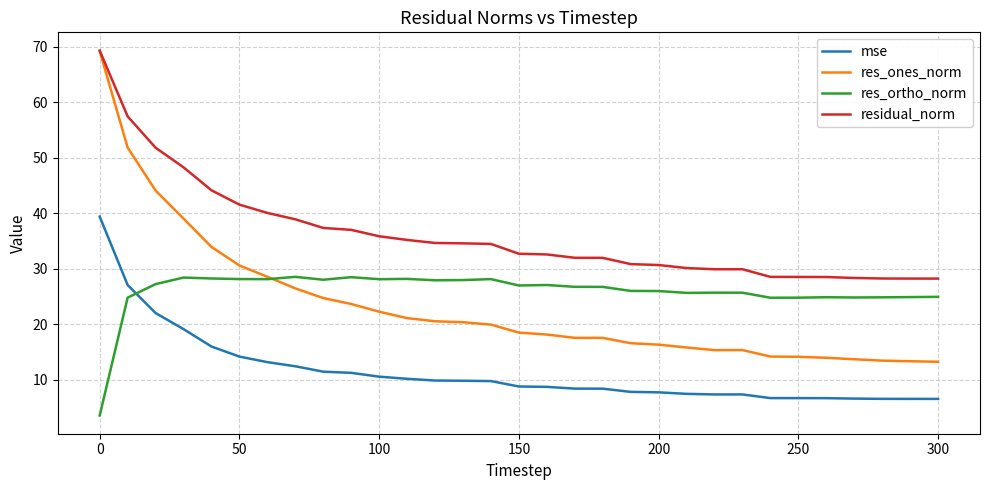

What is the lowest value of the mse series?

6.5